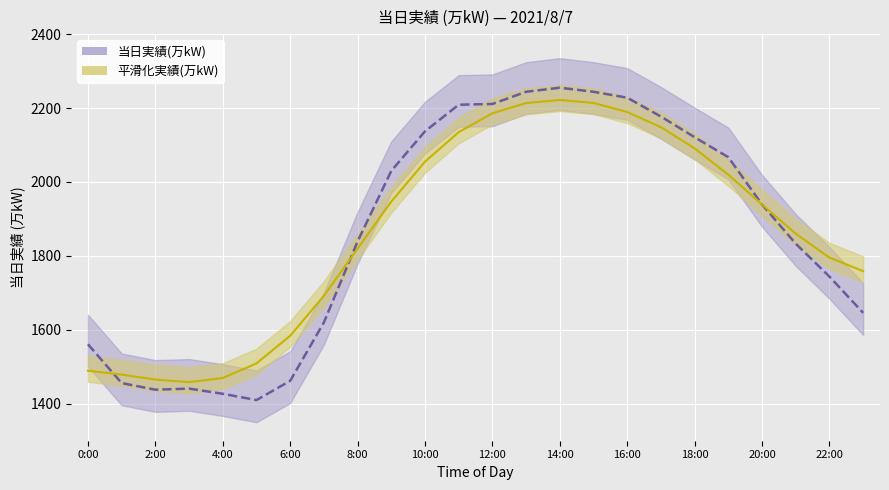

The 当日実績(万kW) series shows 3666.0 at 18:00. True or false?

False